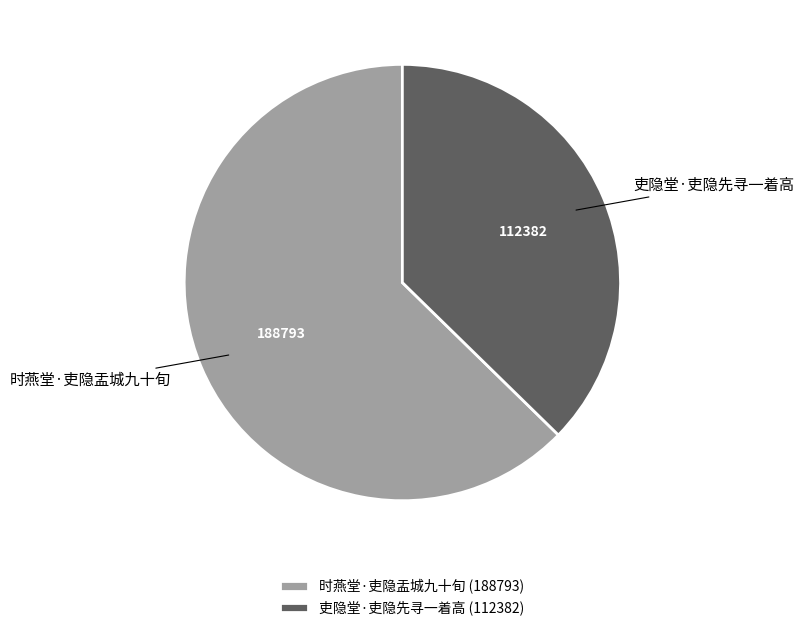

Between 吏隐堂·吏隐先寻一着高 and 时燕堂·吏隐盂城九十旬, which is larger?

时燕堂·吏隐盂城九十旬